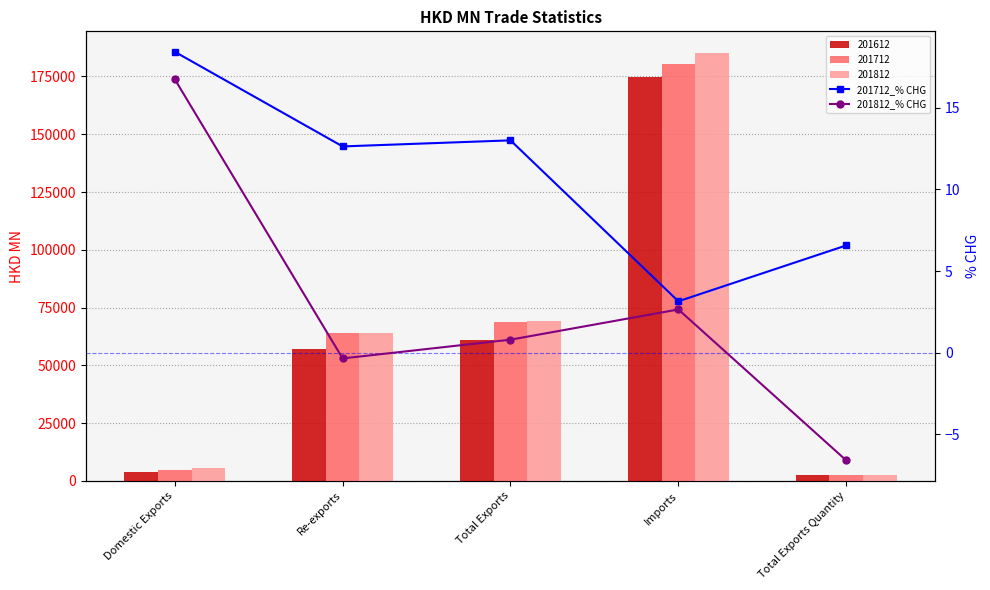

Rank the series at Total Exports Quantity from lowest to highest value.

201812_% CHG, 201712_% CHG